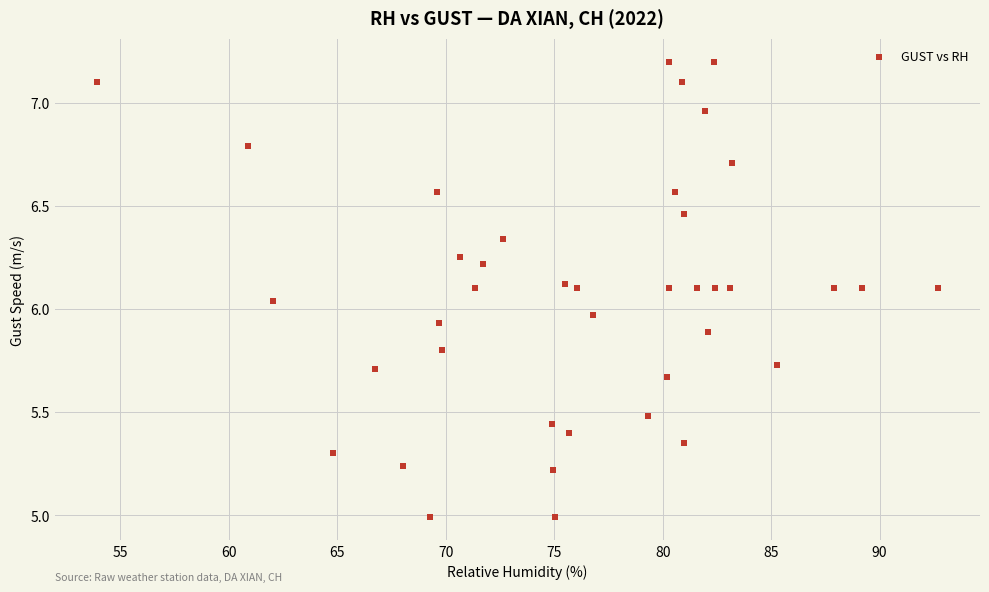

What is the range of X values (max minus min)?

38.8